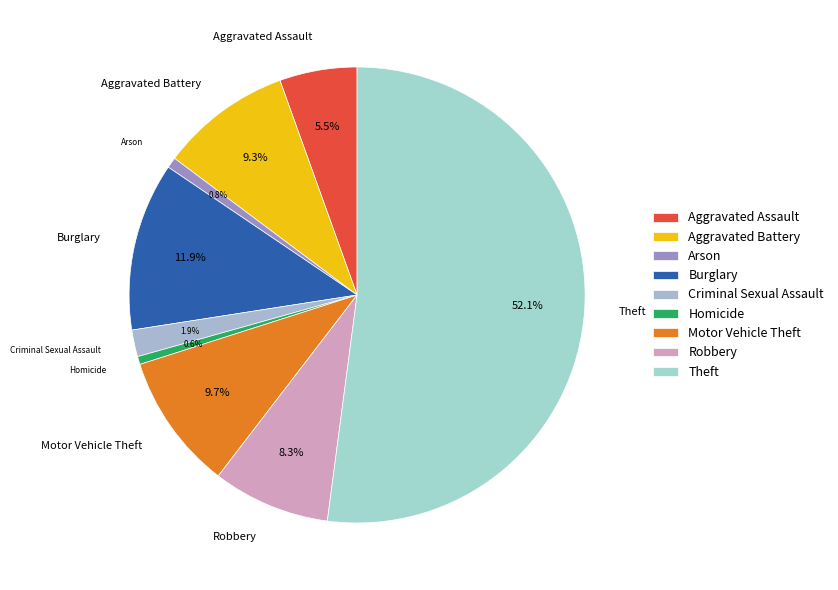

To the nearest percent, what portion does Criminal Sexual Assault represent?

2%